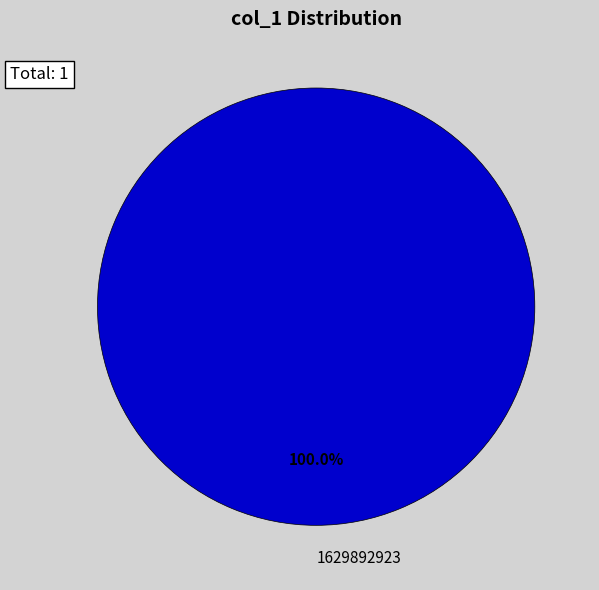

Which slice represents more than half of the pie?

1629892923